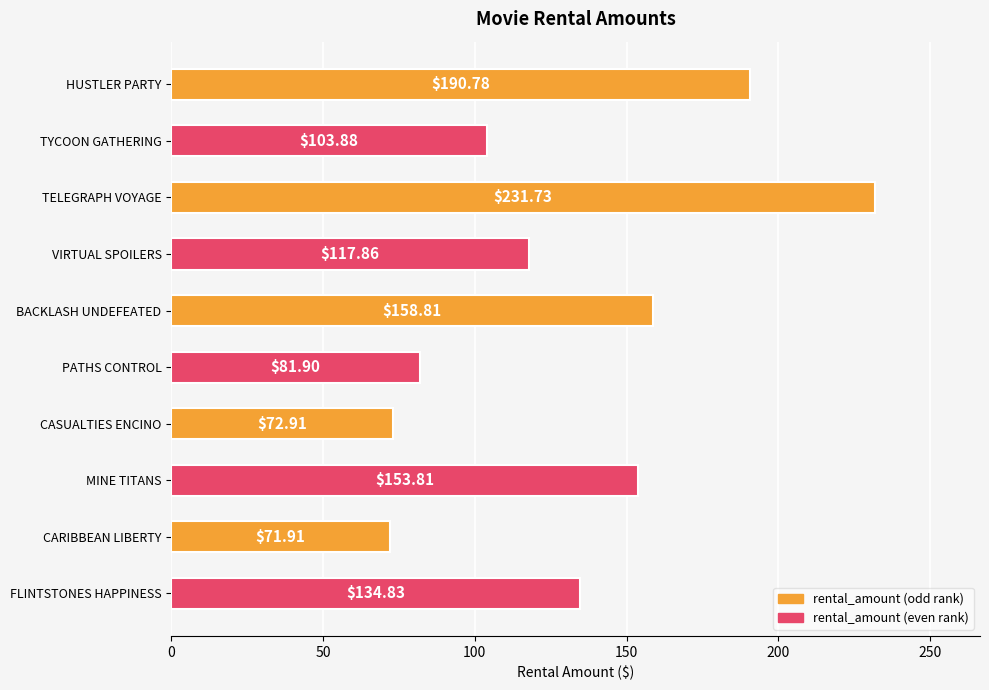

What is the label of the 3rd bar from the top?

TELEGRAPH VOYAGE